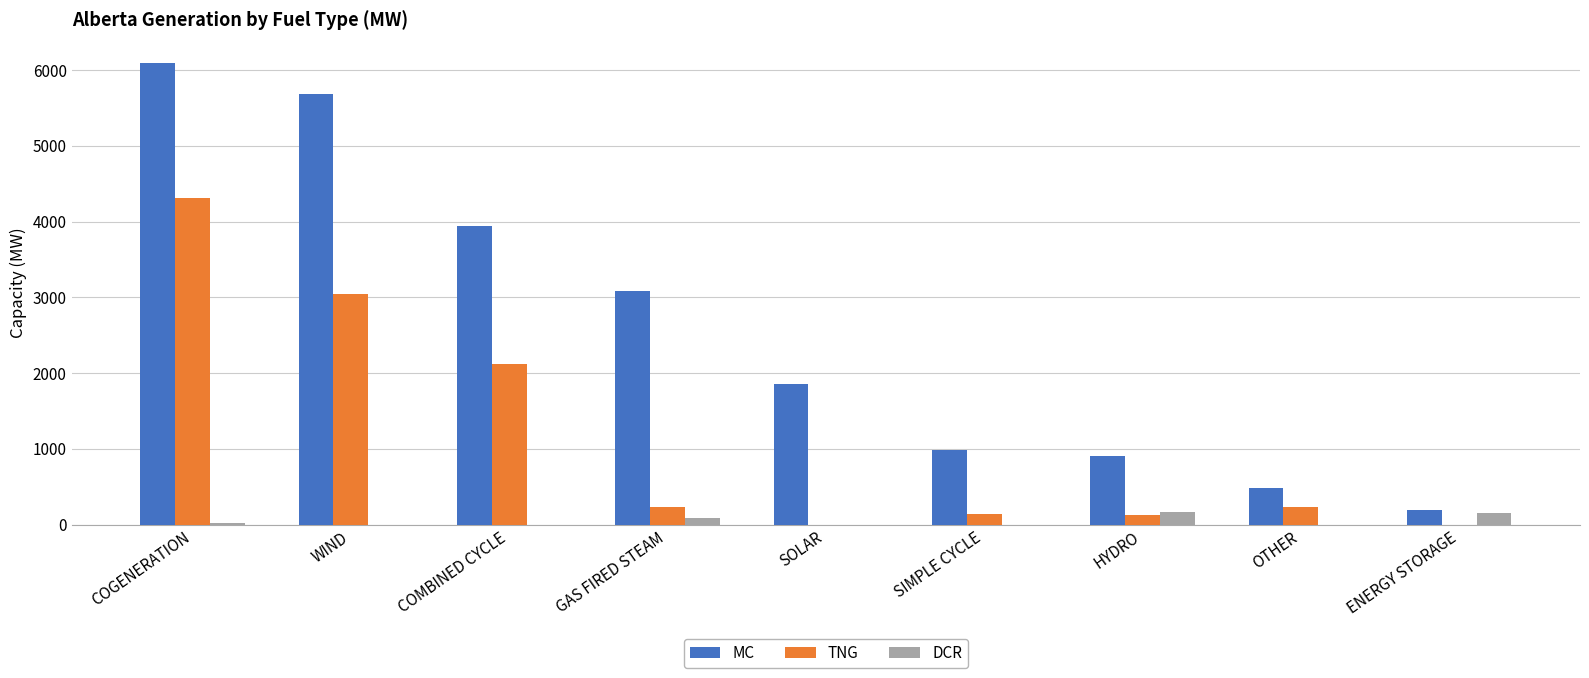

Are the bars grouped side by side (vs. stacked)?

Yes